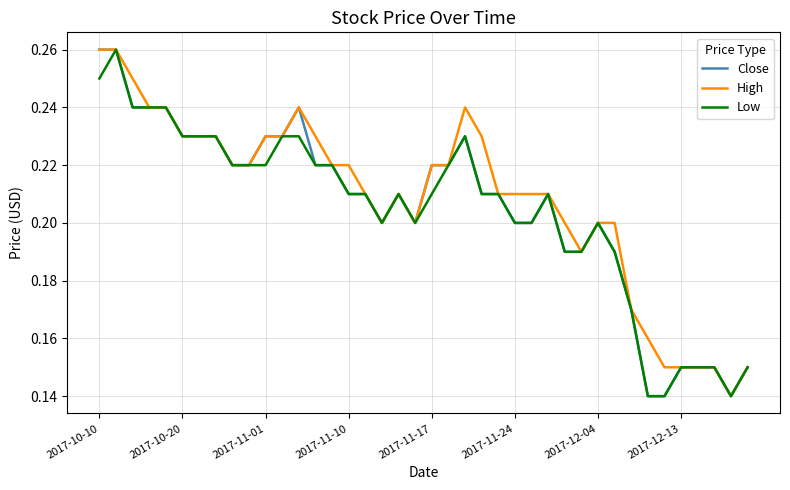

True or false: Low has more than 0 interior local peaks.

True